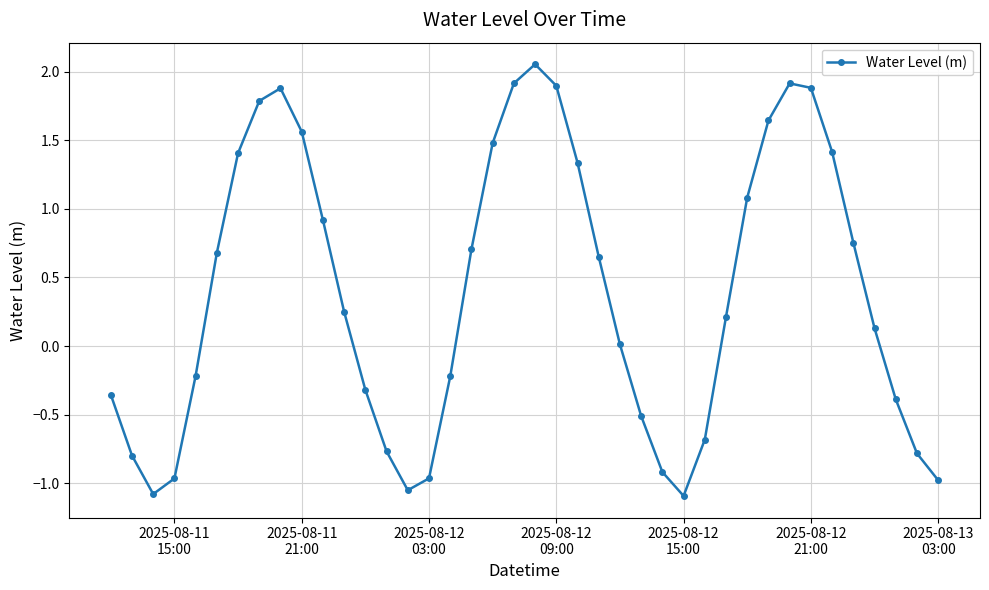

How many points are lower than both their immediate neighbors (excluding endpoints)?

3